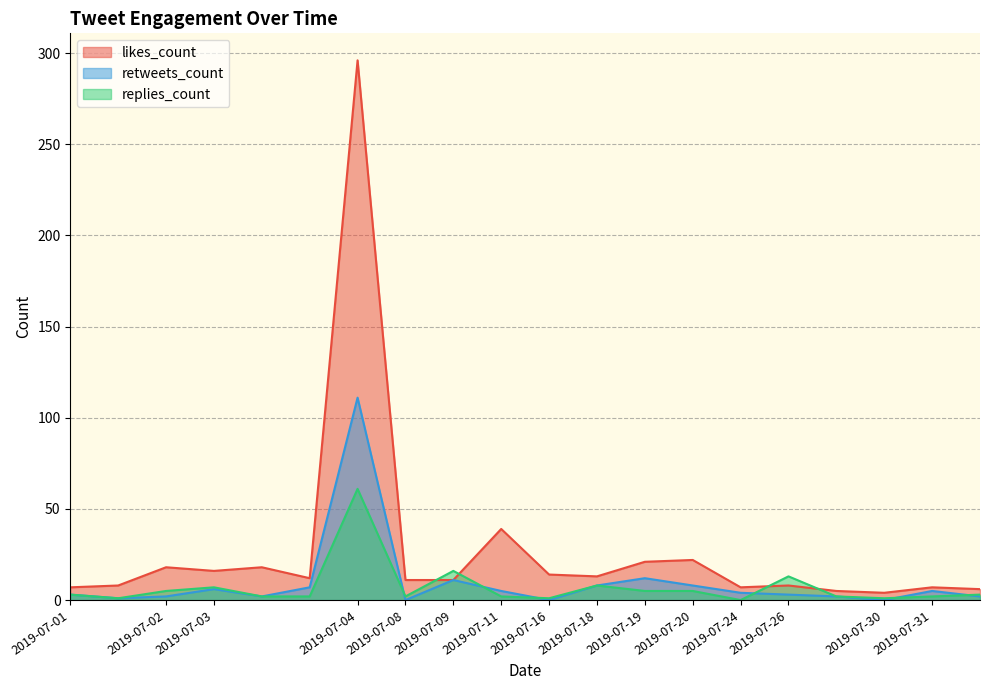

At 2019-07-03, list the series in order from largest to smallest.

likes_count, replies_count, retweets_count